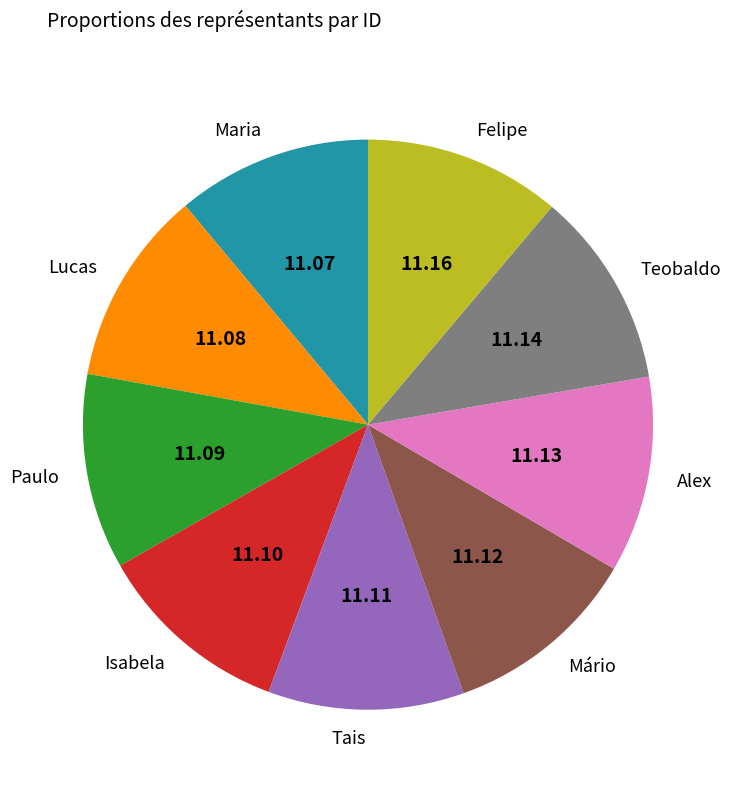

What is the ratio of the value at Alex to the value at Felipe?

1.0